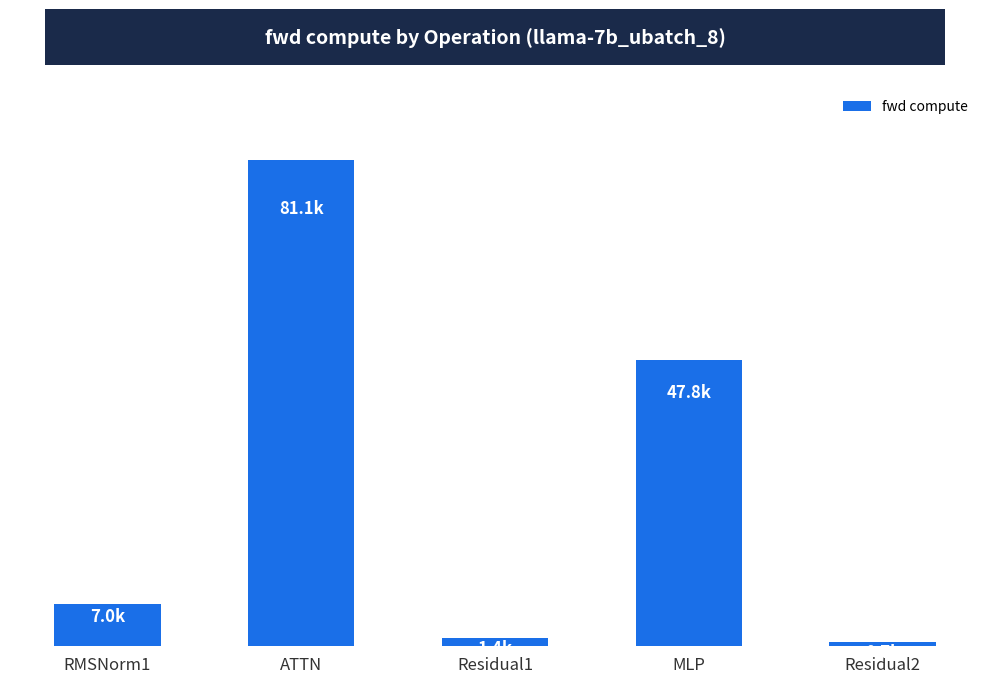

The value at MLP is 29621.9. True or false?

False